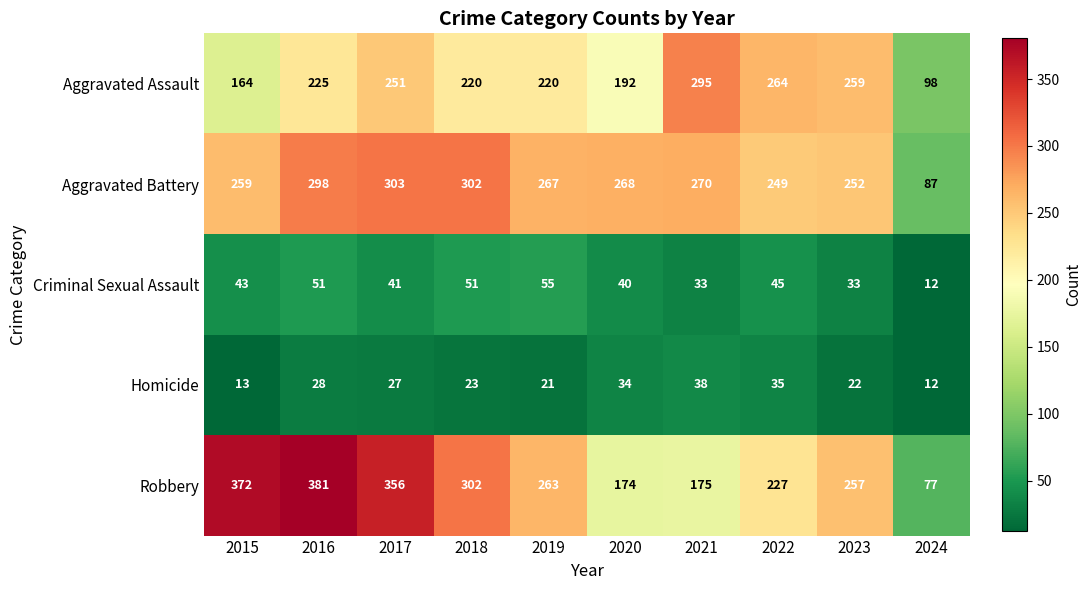

How many distinct data groups are displayed?

5